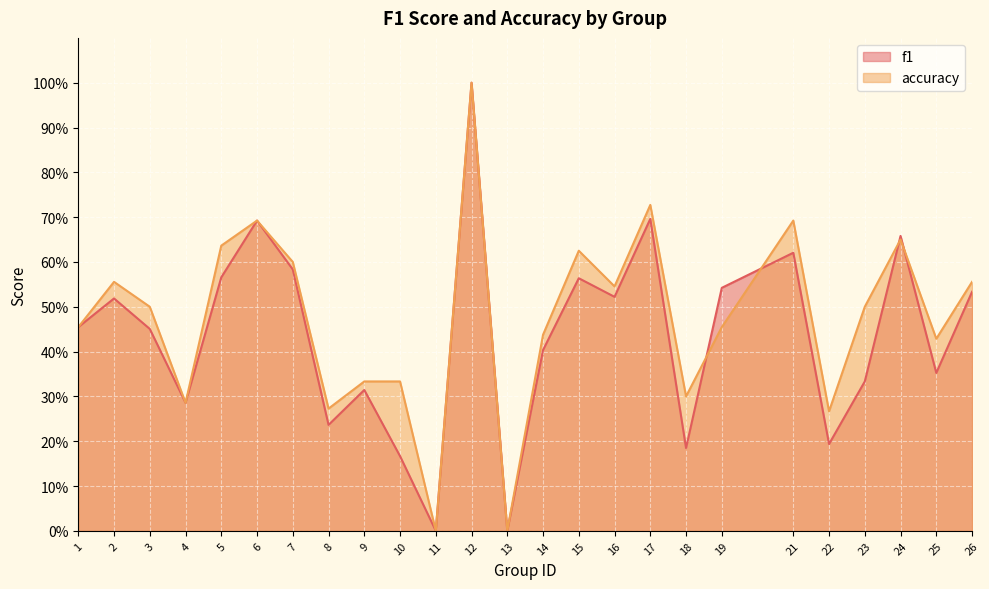

In f1, how many points are lower than both neighbors (excluding endpoints)?

8